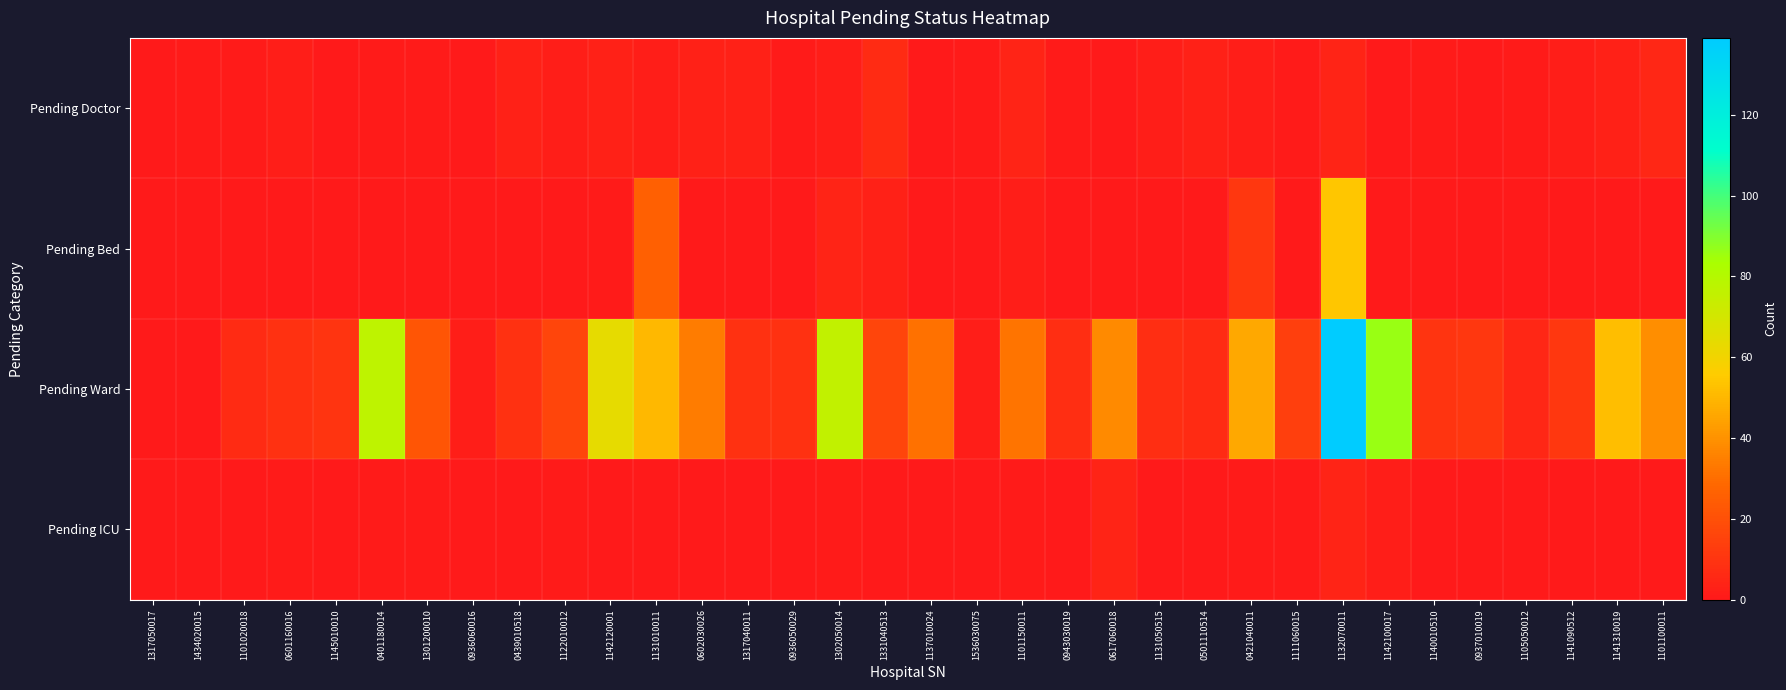

Reading left to right, extract all data points from this chart.

Pending Doctor: 1317050017=0	1434020015=1	1101020018=1	0601160016=2	1145010010=0	0401180014=1	1301200010=1	0936060016=0	0439010518=3	1122010012=2	1142120001=3	1131010011=2	0602030026=3	1317040011=3	0936050029=1	1302050014=2	1331040513=7	1137010024=0	1536030075=1	1101150011=4	0943030019=1	0617060018=0	1131050515=2	0501110514=3	0421040011=2	1111060015=1	1132070011=4	1142100017=0	1140010510=1	0937010019=0	1105050012=1	1141090512=2	1141310019=3	1101100011=5
Pending Bed: 1317050017=0	1434020015=0	1101020018=0	0601160016=0	1145010010=0	0401180014=0	1301200010=0	0936060016=0	0439010518=0	1122010012=0	1142120001=1	1131010011=26	0602030026=0	1317040011=0	0936050029=0	1302050014=4	1331040513=3	1137010024=0	1536030075=0	1101150011=2	0943030019=0	0617060018=0	1131050515=0	0501110514=0	0421040011=11	1111060015=0	1132070011=54	1142100017=0	1140010510=0	0937010019=0	1105050012=0	1141090512=0	1141310019=0	1101100011=0
Pending Ward: 1317050017=0	1434020015=0	1101020018=7	0601160016=9	1145010010=10	0401180014=77	1301200010=22	0936060016=2	0439010518=9	1122010012=16	1142120001=64	1131010011=50	0602030026=34	1317040011=9	0936050029=9	1302050014=76	1331040513=16	1137010024=31	1536030075=2	1101150011=32	0943030019=8	0617060018=38	1131050515=8	0501110514=7	0421040011=46	1111060015=14	1132070011=139	1142100017=86	1140010510=10	0937010019=11	1105050012=5	1141090512=11	1141310019=52	1101100011=39
Pending ICU: 1317050017=0	1434020015=0	1101020018=0	0601160016=1	1145010010=0	0401180014=1	1301200010=1	0936060016=0	0439010518=0	1122010012=1	1142120001=0	1131010011=0	0602030026=0	1317040011=0	0936050029=0	1302050014=1	1331040513=0	1137010024=0	1536030075=0	1101150011=1	0943030019=0	0617060018=4	1131050515=0	0501110514=0	0421040011=1	1111060015=1	1132070011=4	1142100017=2	1140010510=0	0937010019=0	1105050012=0	1141090512=0	1141310019=0	1101100011=0